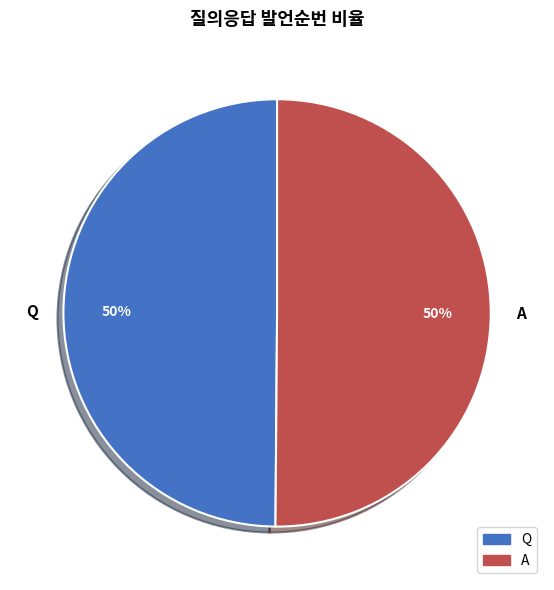

To the nearest percent, what portion does A represent?

50%